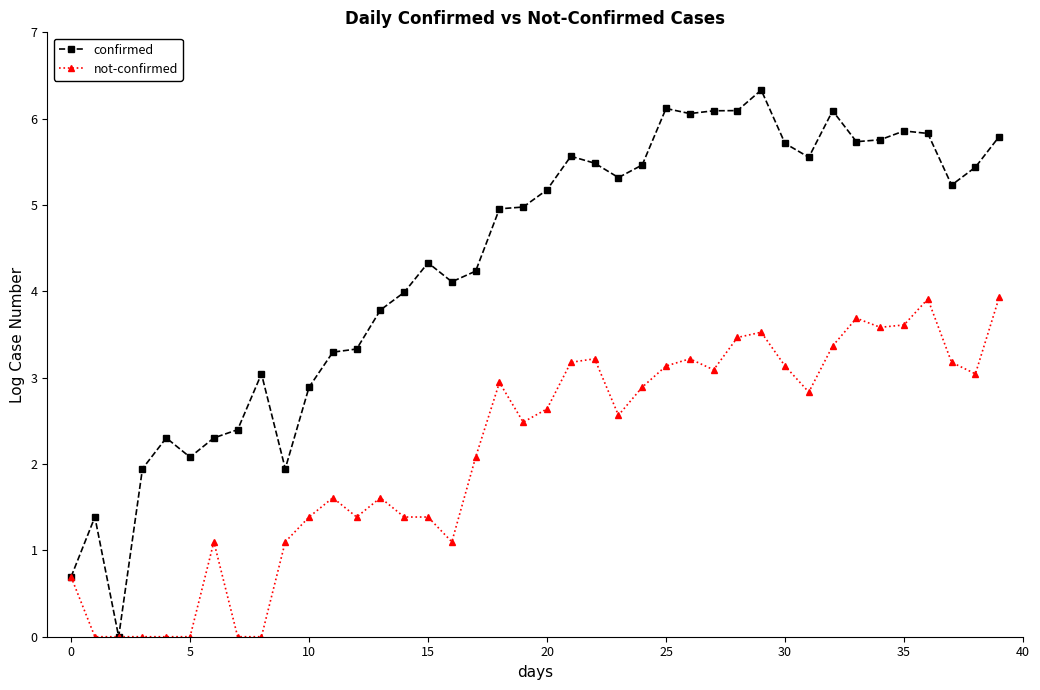

Which series has the widest spread of values?

confirmed